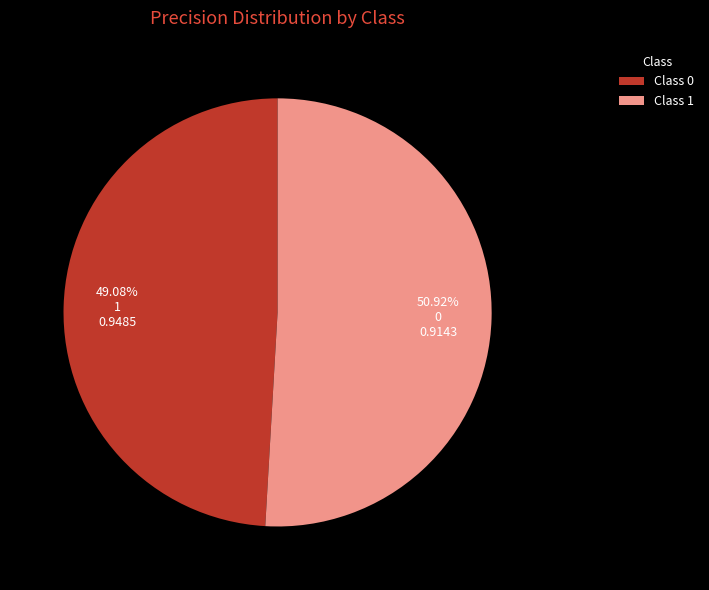

Combined, do Class 0 and Class 1 account for over 50%?

Yes